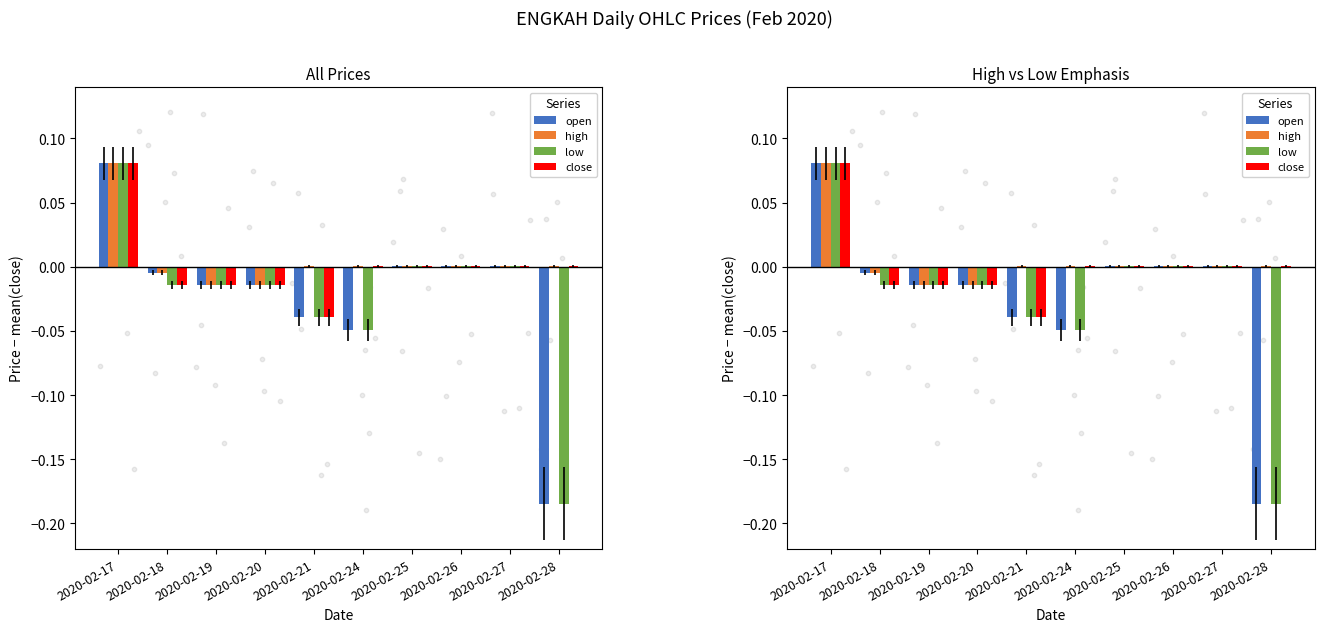

Is the value of low at 2020-02-26 greater than the value of close at 2020-02-17?

No